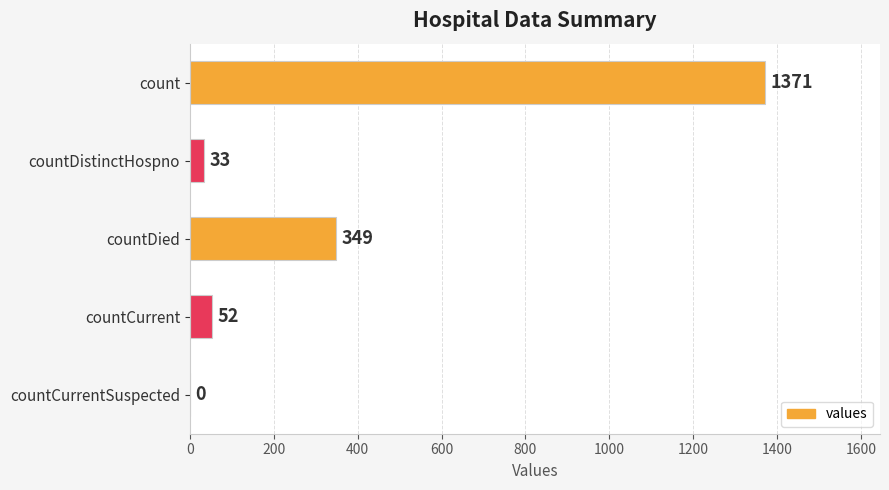

How many distinct data groups are displayed?

1